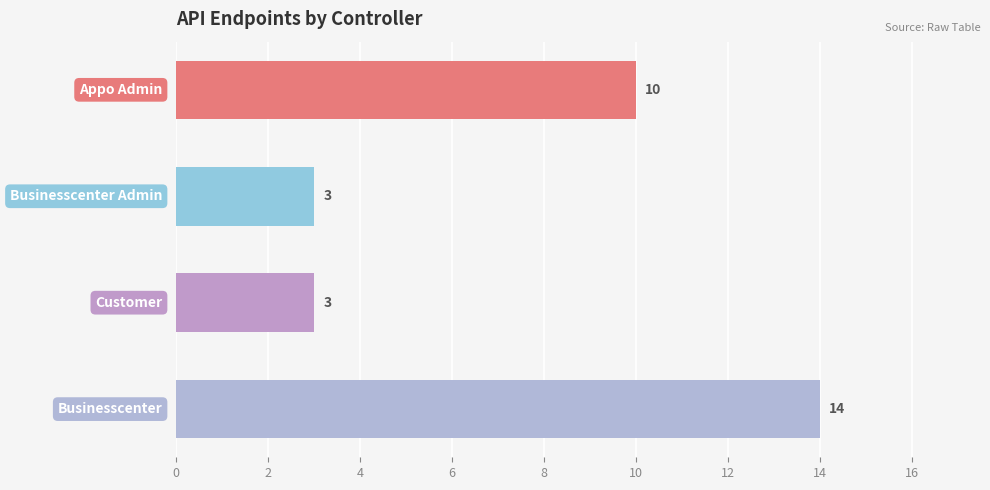

Count the values in the range 3 to 14.

4